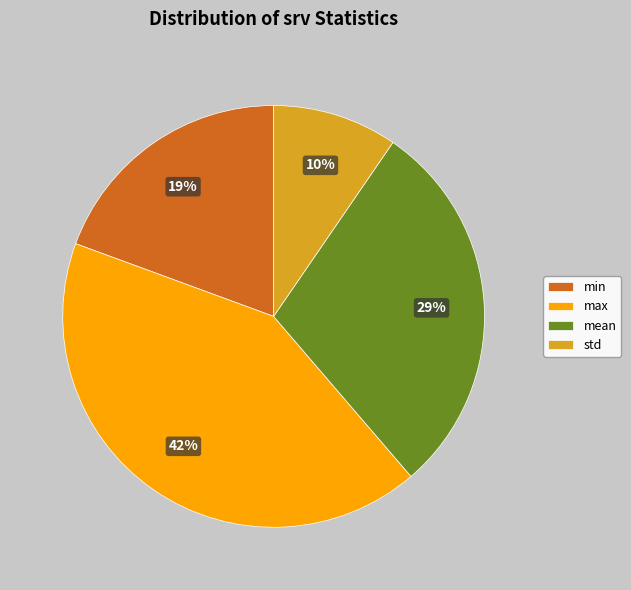

What percentage is the std slice, to the nearest percent?

10%